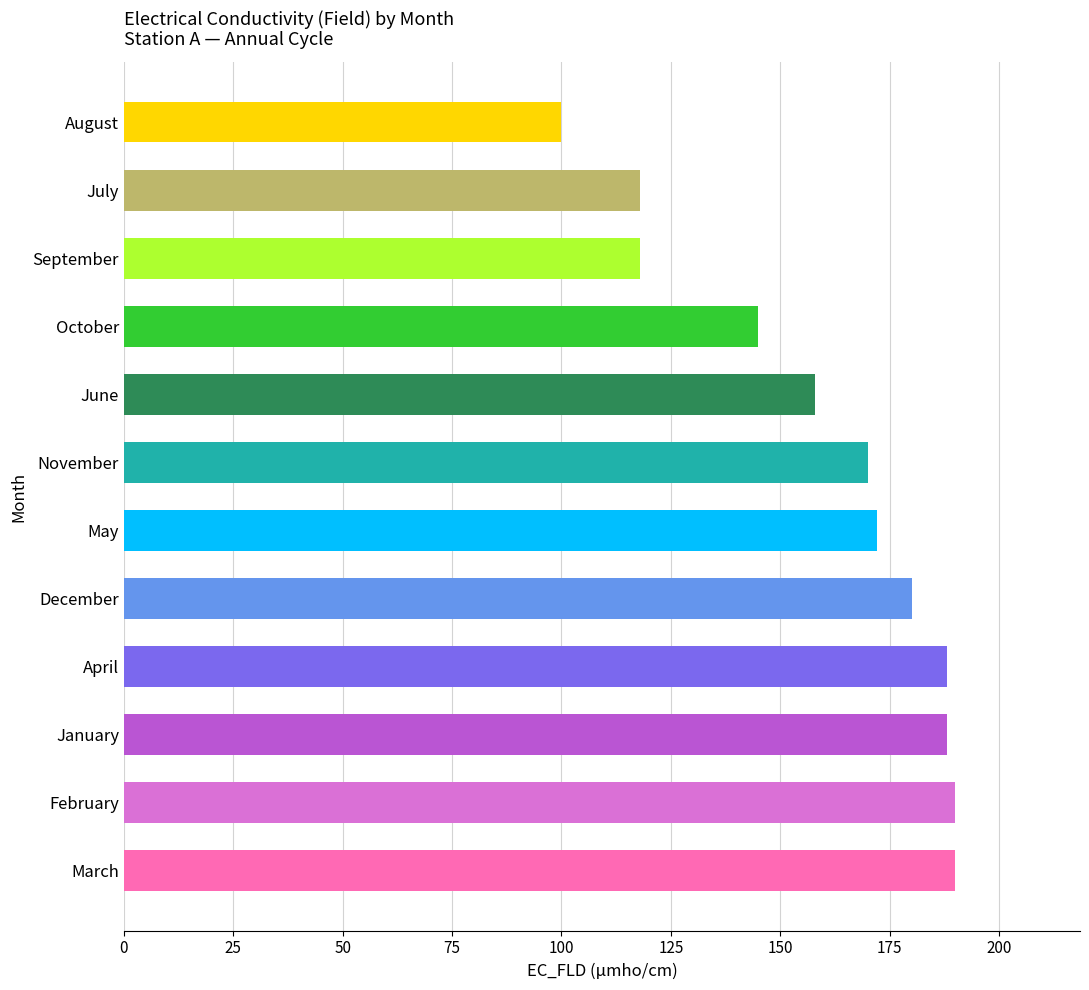

What value does the data have at May?

172